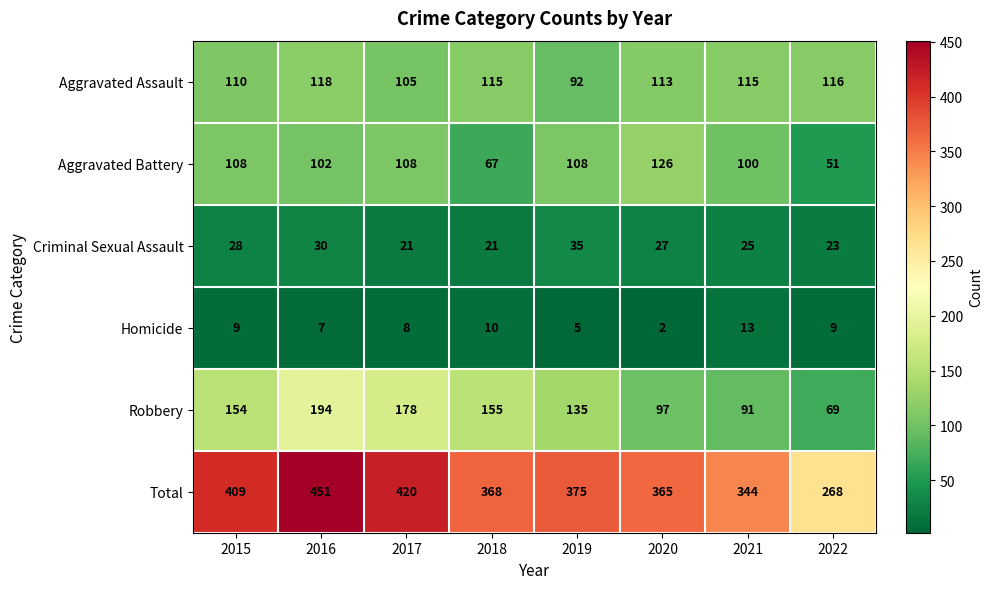

Which series has the largest range (max minus min)?

Total